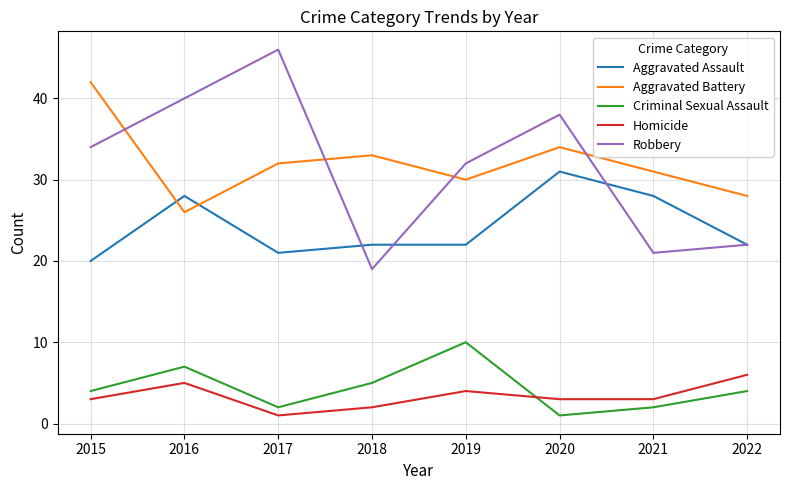

The value of Aggravated Assault at 2018 is 15. True or false?

False